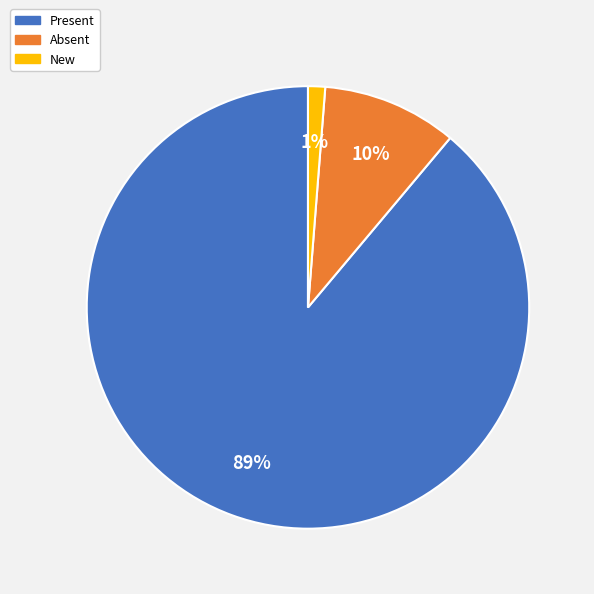

Which has a higher value, Absent or Present?

Present